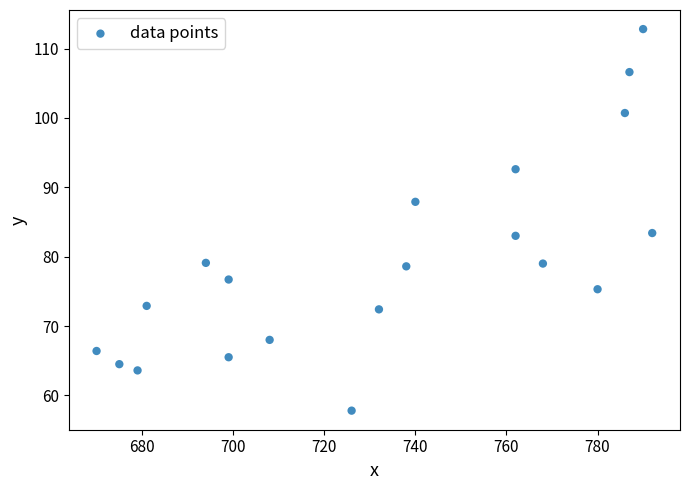

What is the range of X values (max minus min)?

122.0